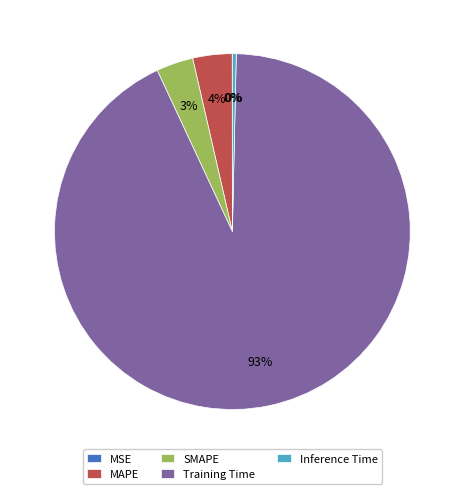

Which slice is the largest?

Training Time